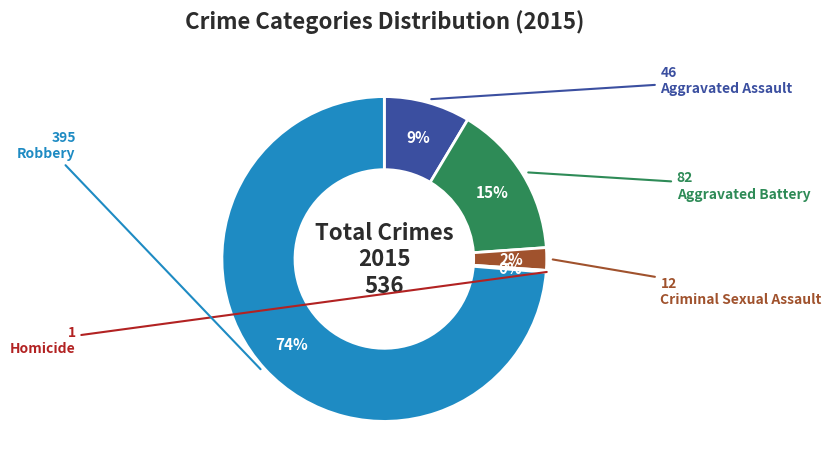

To the nearest percent, what is the average slice percentage?

20%